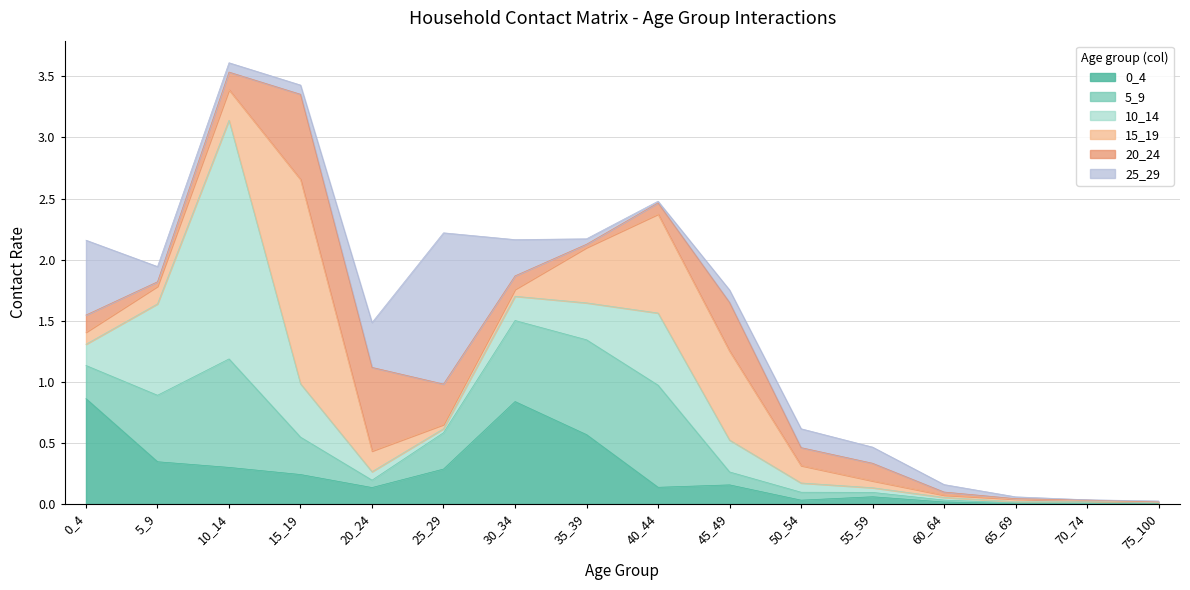

Reading right to left, what are all the values shown in this chart?

0_4: 0.0	0.0	0.0	0.0	0.1	0.0	0.2	0.1	0.6	0.8	0.3	0.1	0.2	0.3	0.3	0.9
5_9: 0.0	0.0	0.0	0.0	0.0	0.1	0.1	0.8	0.8	0.7	0.3	0.1	0.3	0.9	0.5	0.3
10_14: 0.0	0.0	0.0	0.0	0.0	0.1	0.3	0.6	0.3	0.2	0.0	0.1	0.4	2.0	0.7	0.2
15_19: 0.0	0.0	0.0	0.0	0.1	0.1	0.7	0.8	0.5	0.1	0.0	0.2	1.7	0.2	0.1	0.1
20_24: 0.0	0.0	0.0	0.0	0.1	0.1	0.4	0.1	0.0	0.1	0.3	0.7	0.7	0.1	0.0	0.1
25_29: 0.0	0.0	0.0	0.1	0.1	0.2	0.1	0.0	0.0	0.3	1.2	0.4	0.1	0.1	0.1	0.6